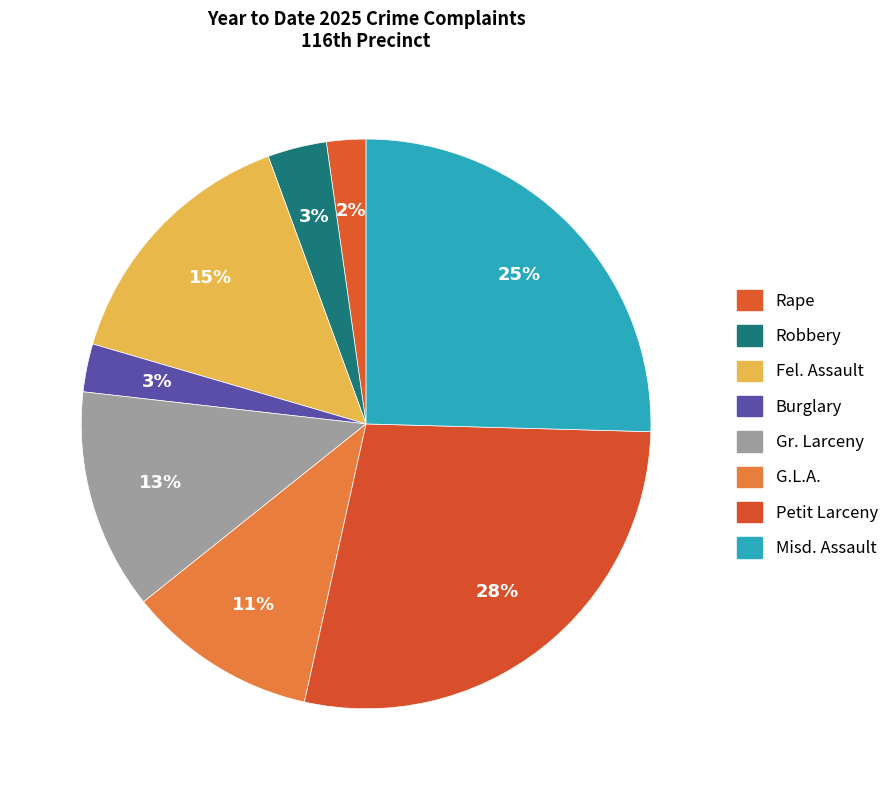

Is there a majority slice in this chart?

No